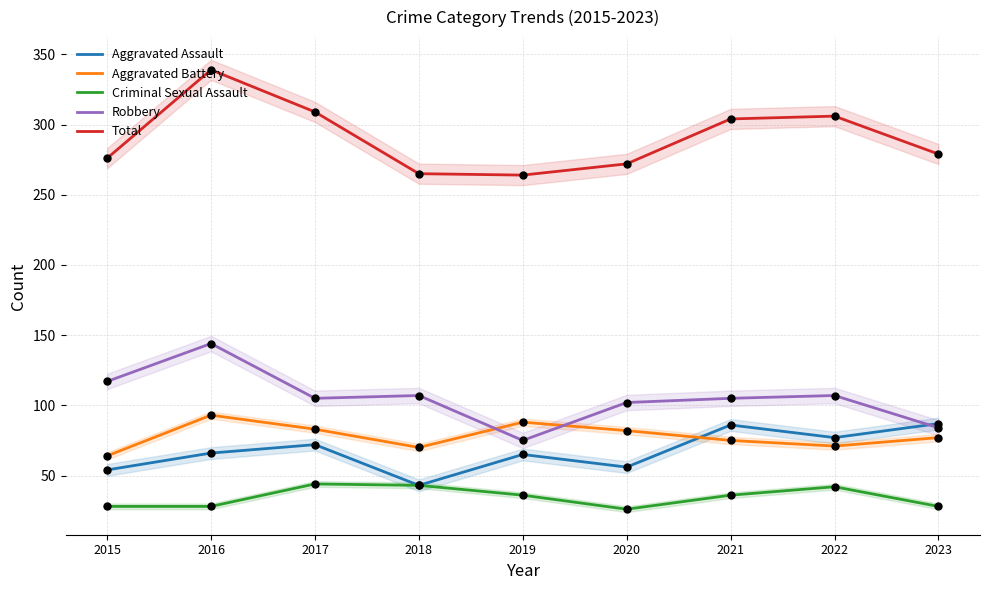

Which series has the largest total across all categories?

Total